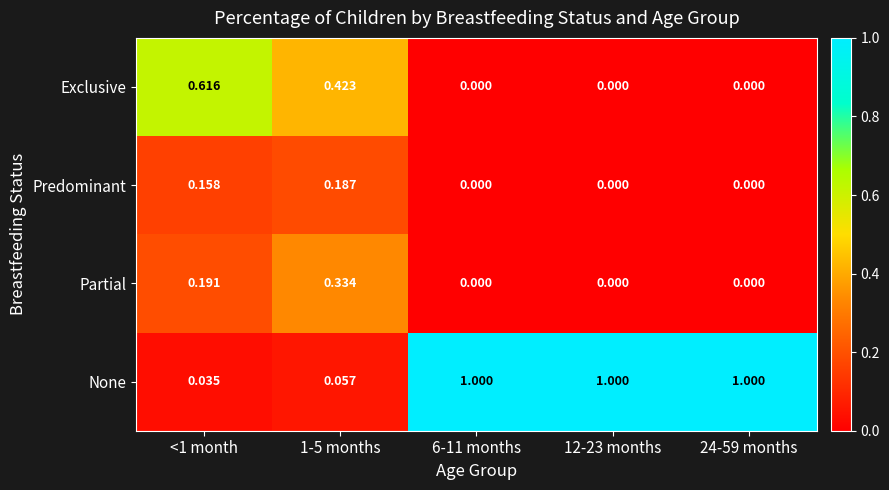

Which series has the largest range (max minus min)?

None